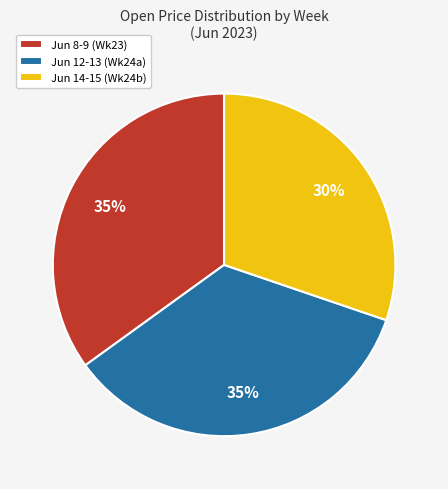

Is it true that Jun 8-9 (Wk23) is 35% of the pie?

True